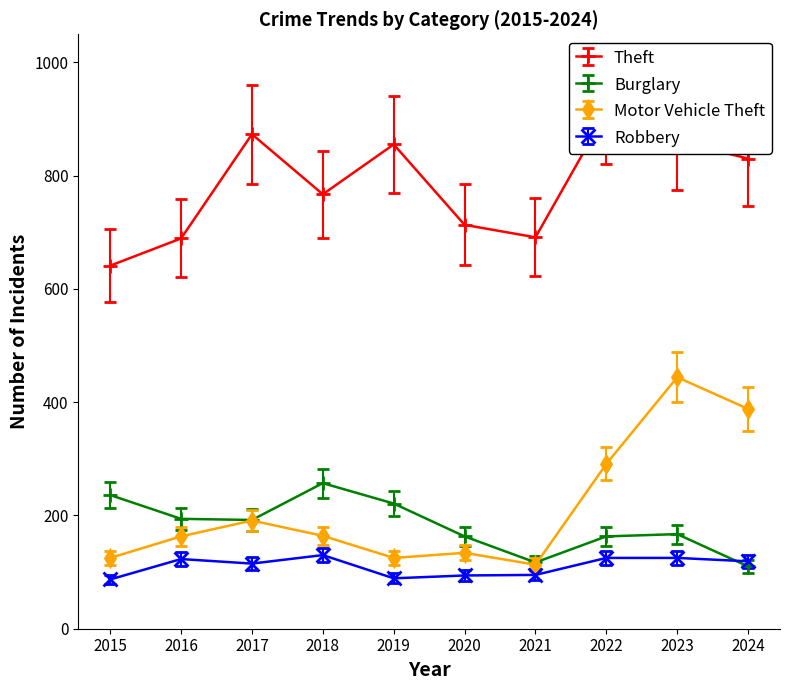

Is it true that Motor Vehicle Theft equals 214 at 2019?

False